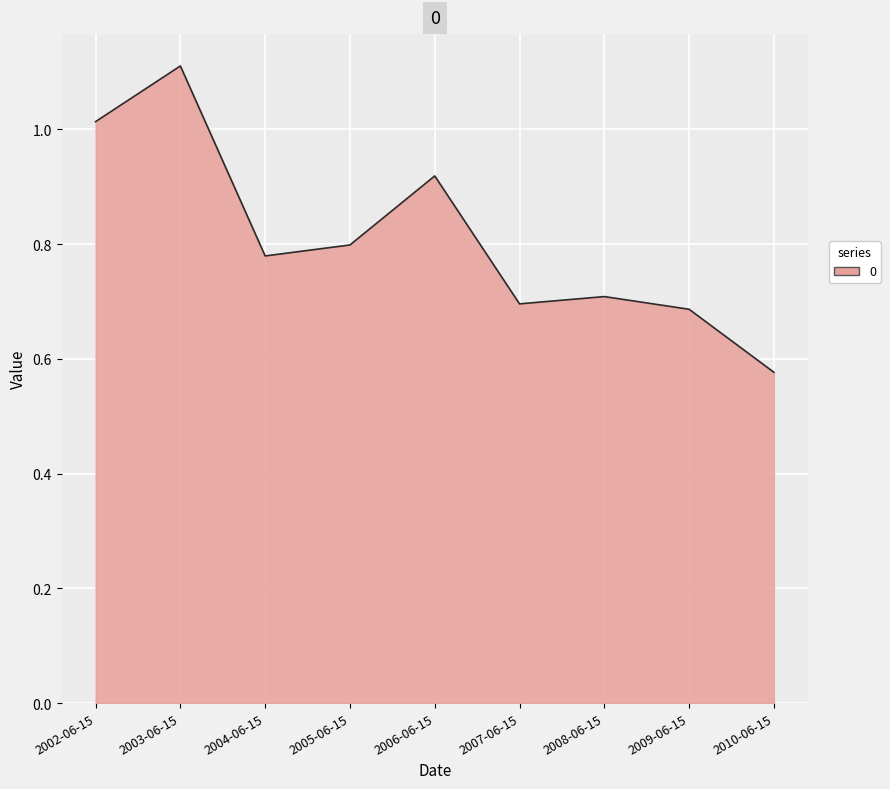

What is the difference between the second highest and second lowest values?

0.3